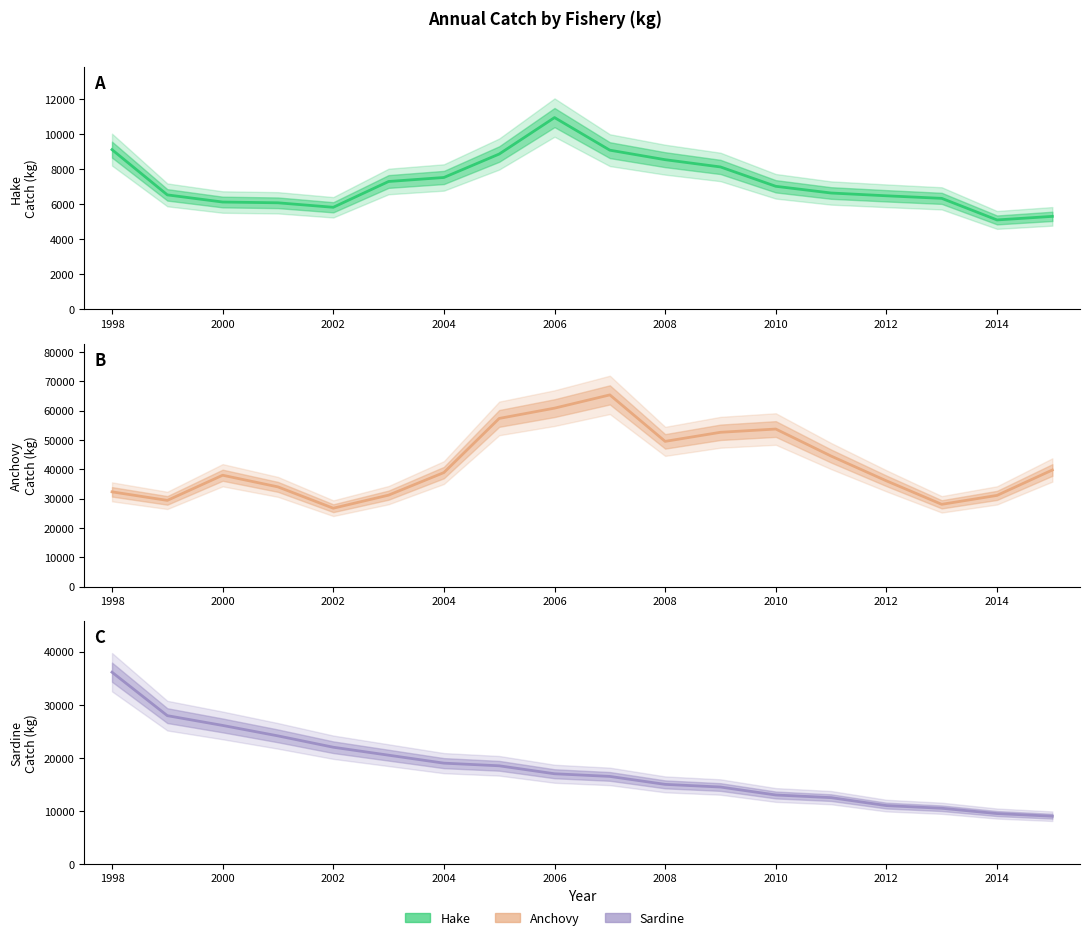

What is the average value of the Hake series?

7274.1